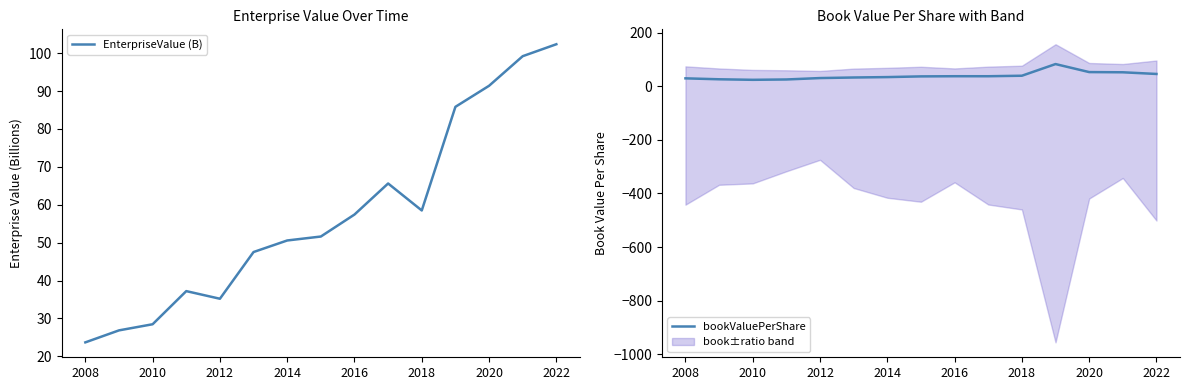

Reading left to right, what are all the values shown in this chart?

EnterpriseValue (B): 23.7	26.8	28.5	37.2	35.2	47.5	50.6	51.6	57.4	65.6	58.5	85.8	91.4	99.2	102.4
bookValuePerShare: 29.2	25.7	23.7	25.0	30.3	32.4	33.9	36.5	37.1	37.1	39.0	82.5	52.6	51.8	45.6